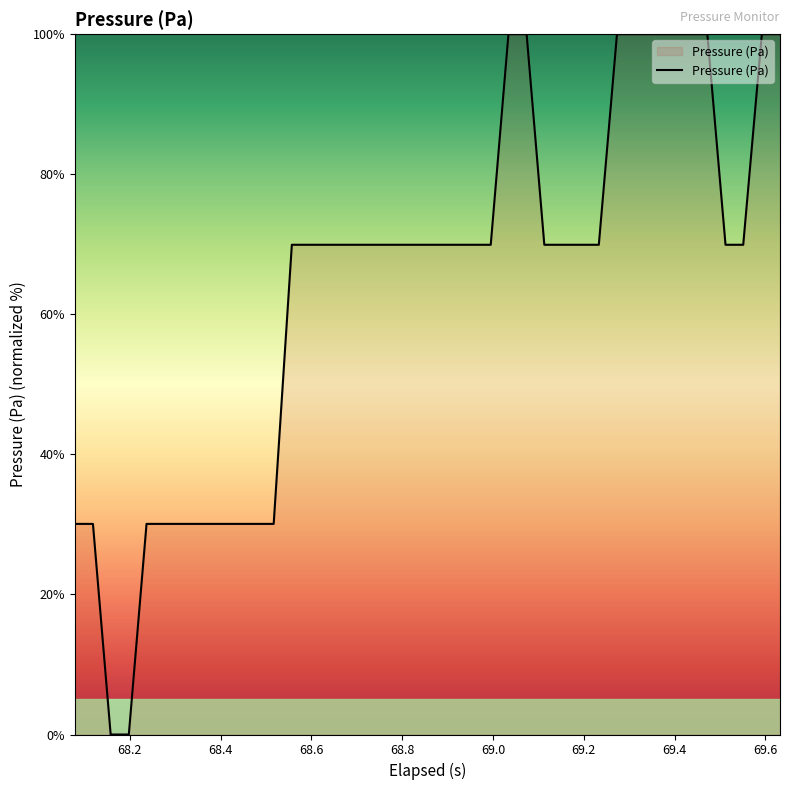

What is the maximum value shown in the chart?

100.0